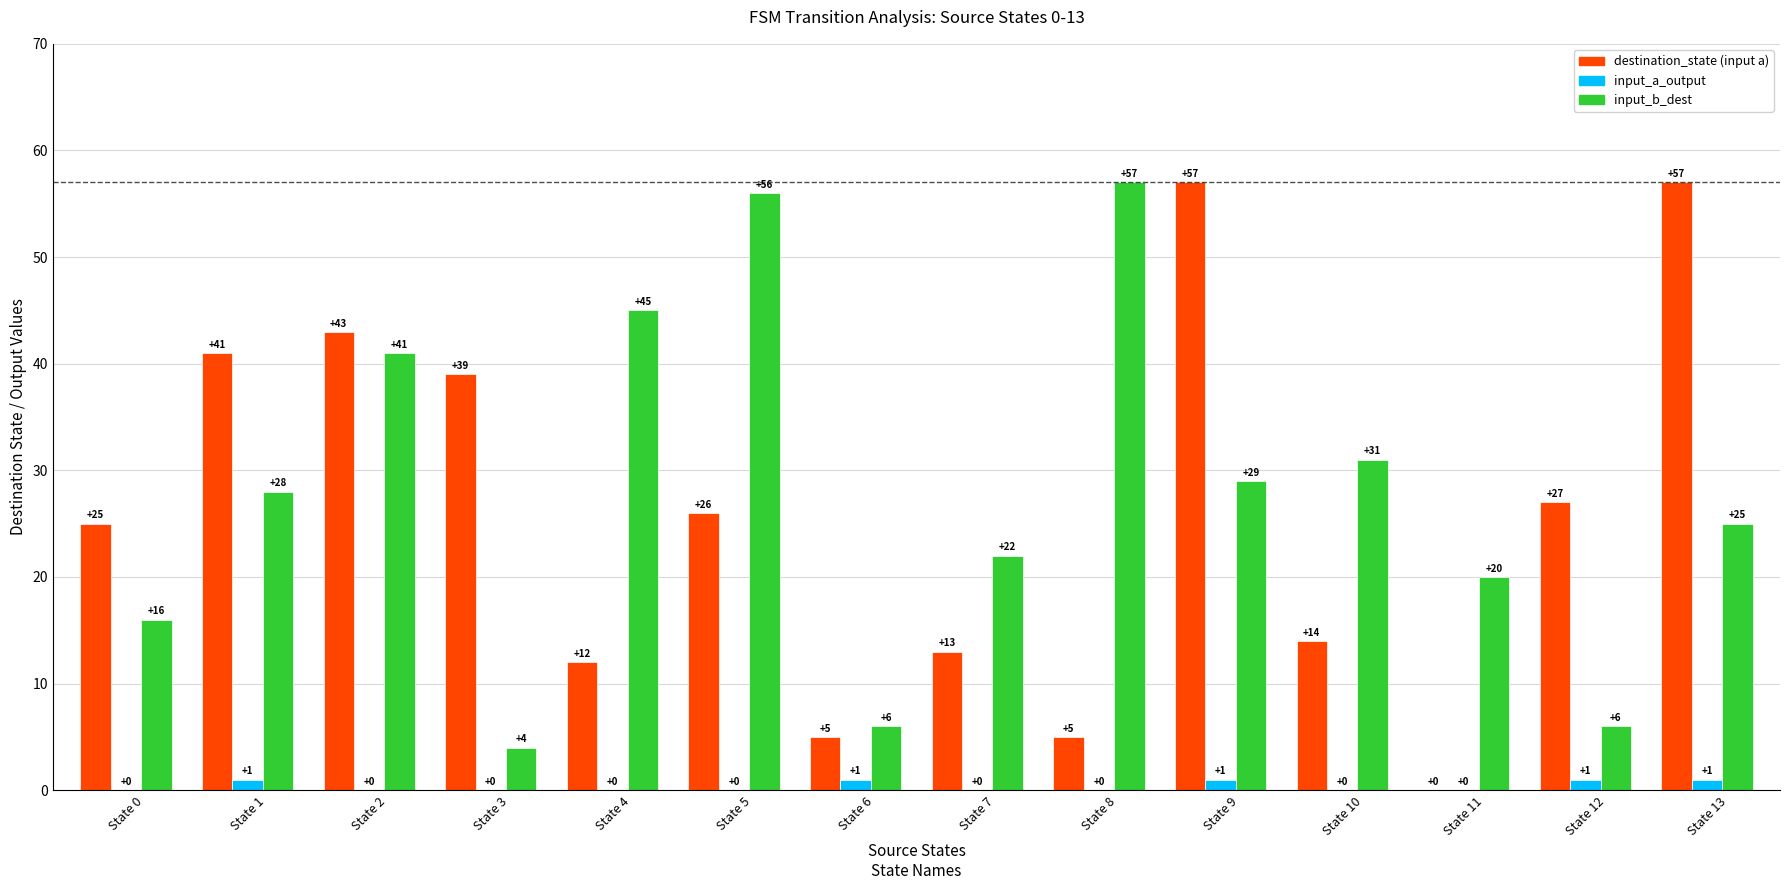

What is the maximum value shown in the chart?

57